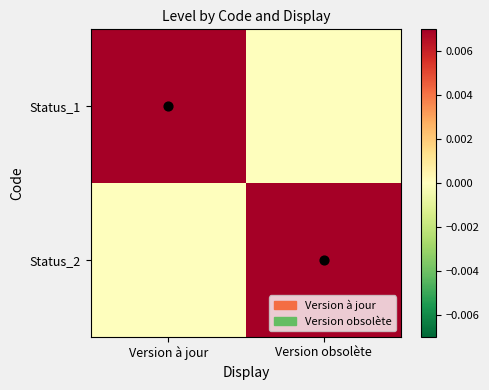

Reading left to right, transcribe all the data shown in this chart.

Status_1: Version à jour=1	Version obsolète=0
Status_2: Version à jour=0	Version obsolète=1